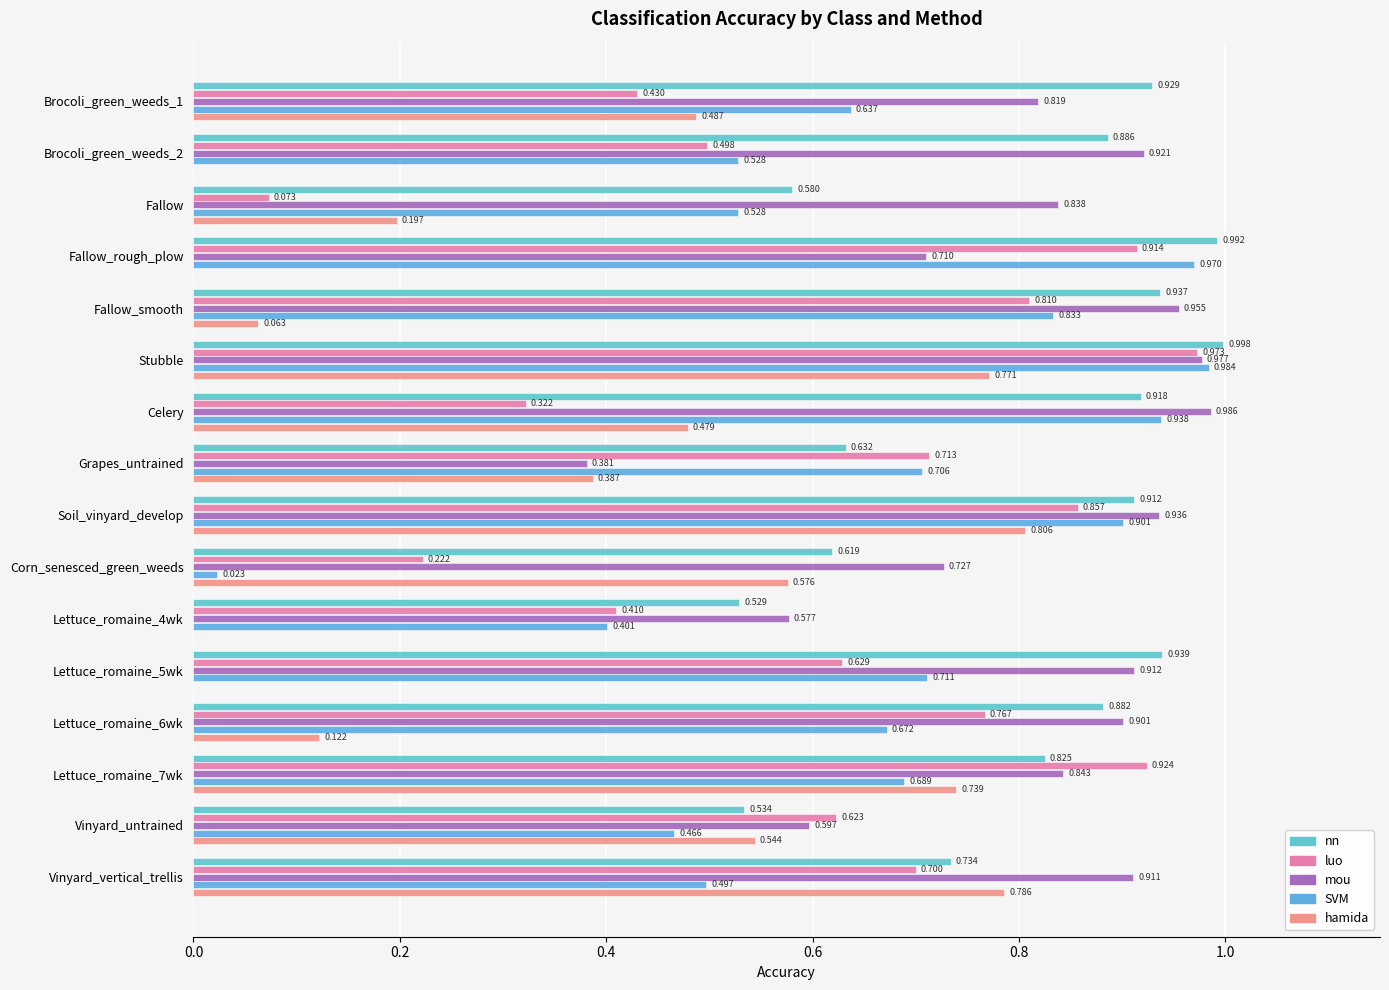

Count the number of data series in this chart.

5